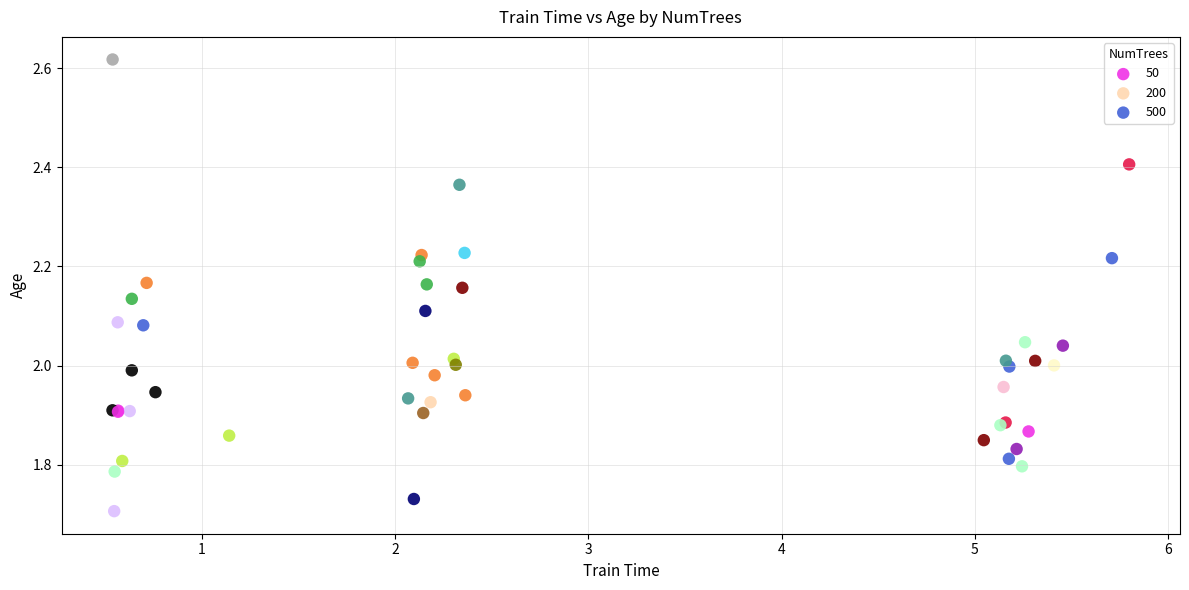

Which series reaches the maximum Y coordinate?

50